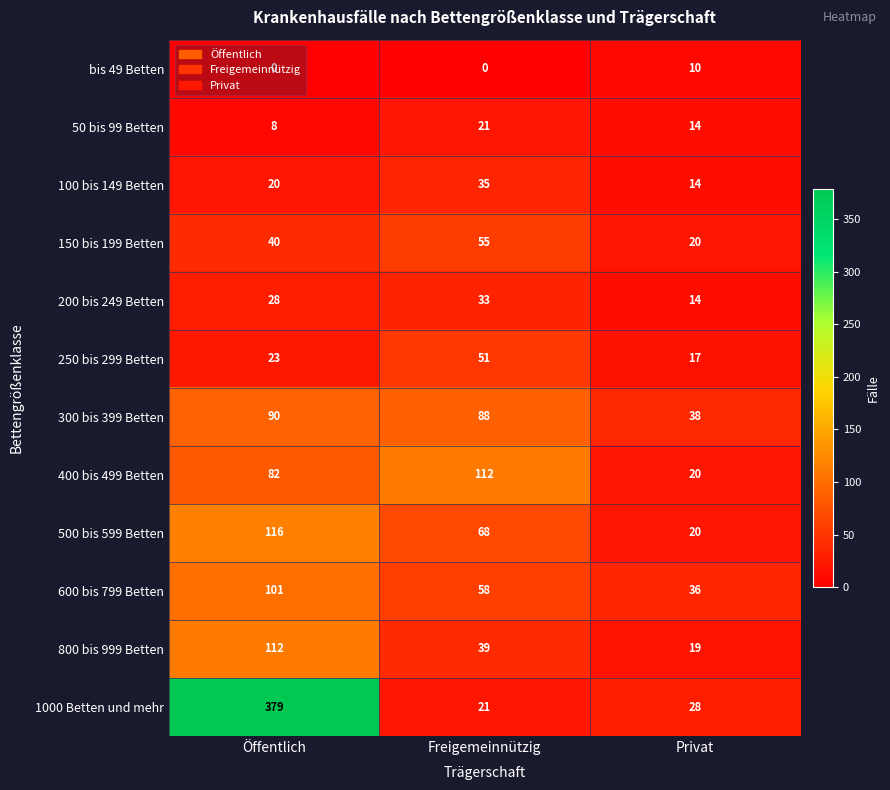

Is the value of 50 bis 99 Betten at Öffentlich greater than the value of 150 bis 199 Betten at Öffentlich?

No